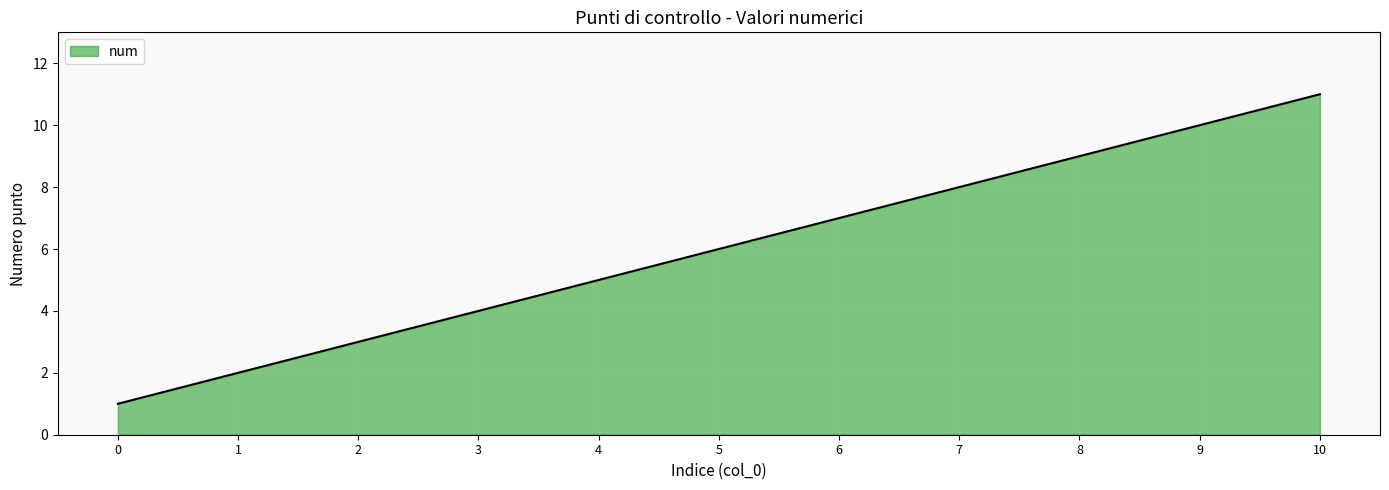

What is the smallest value displayed?

1